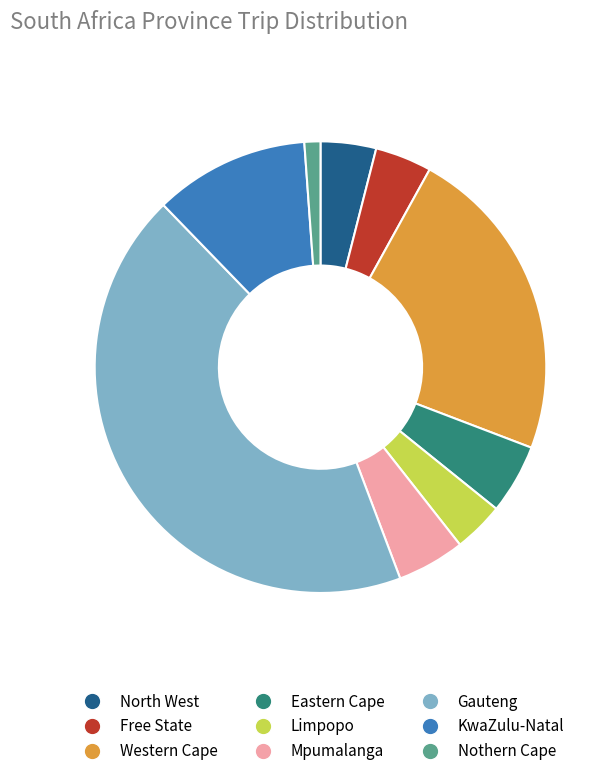

Count the number of slices in the pie.

9